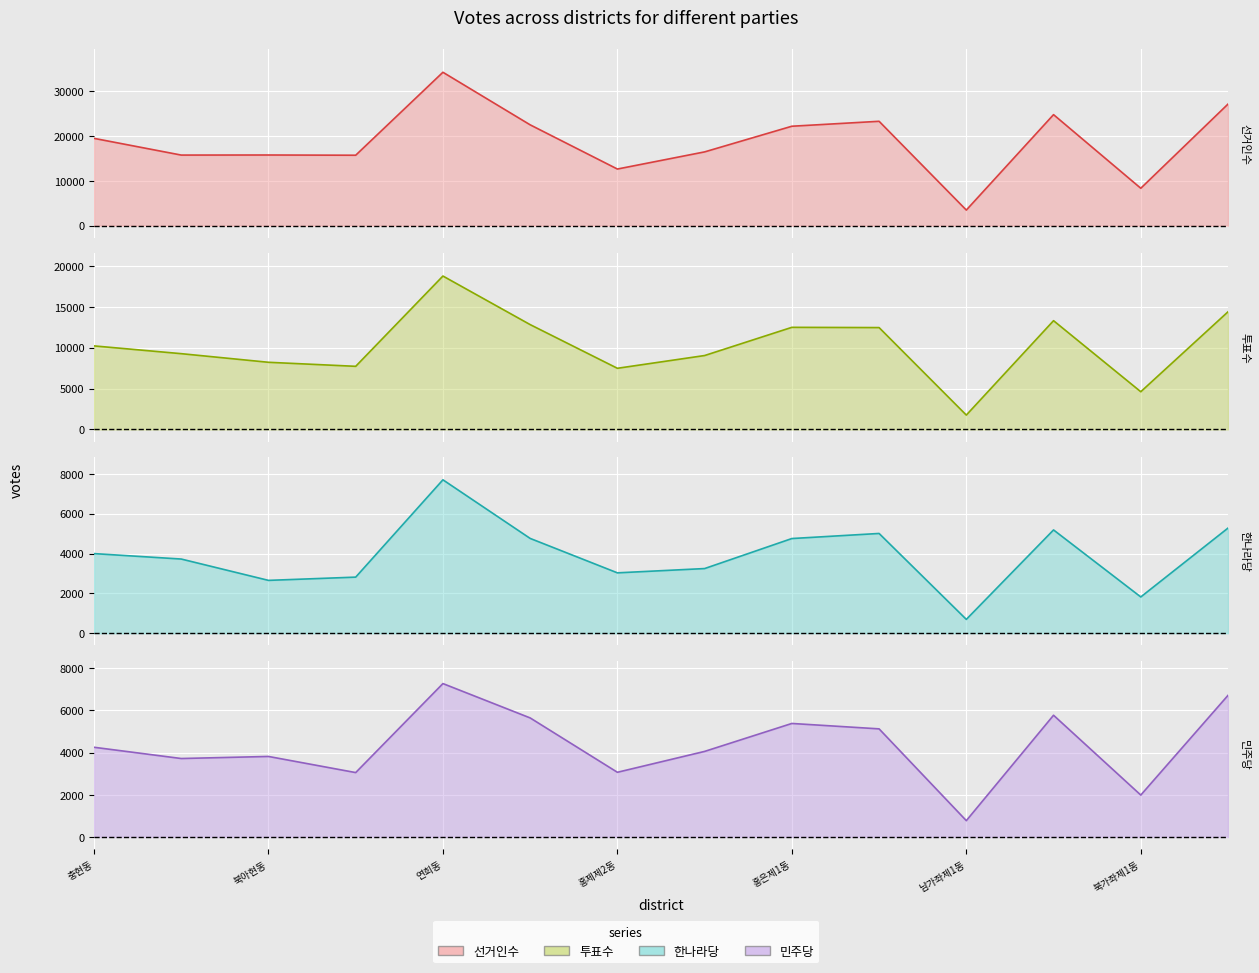

How many data points in 민주당 are less than 4250?

7